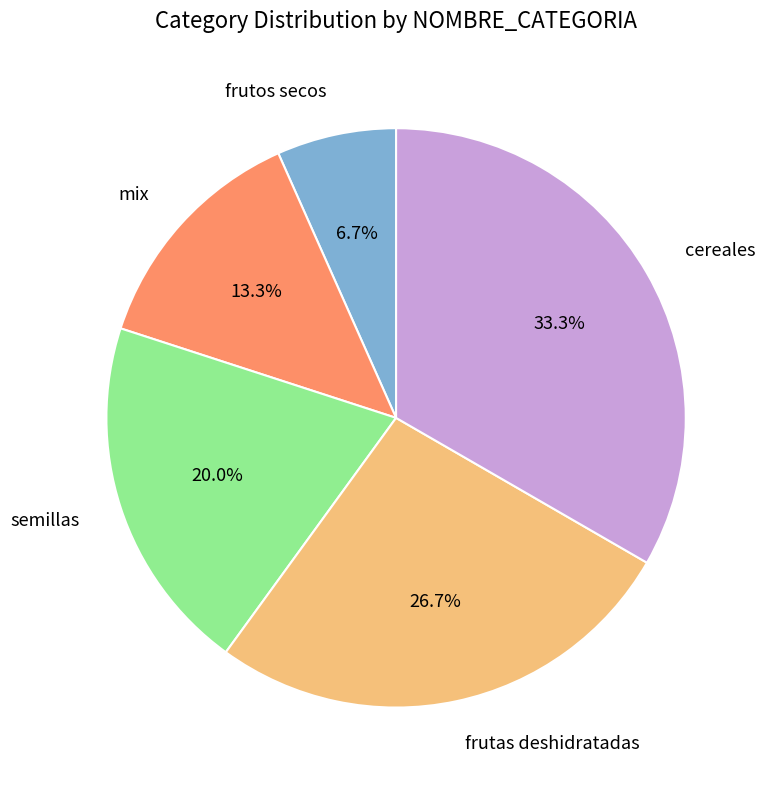

Is there any slice that represents more than half of the pie?

No